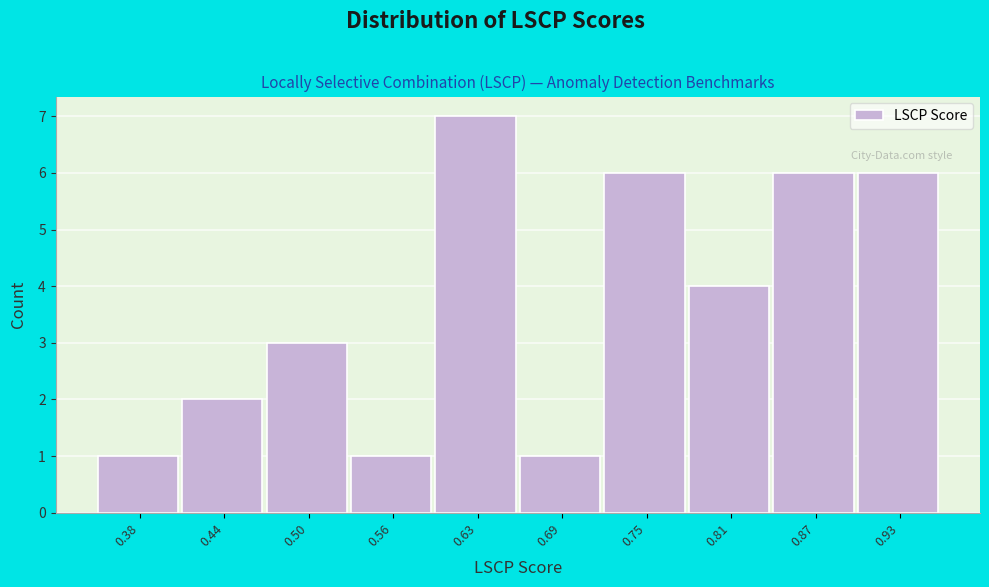

Reading left to right, extract all data points from this chart.

0.38=1	0.44=2	0.50=3	0.56=1	0.63=7	0.69=1	0.75=6	0.81=4	0.87=6	0.93=6